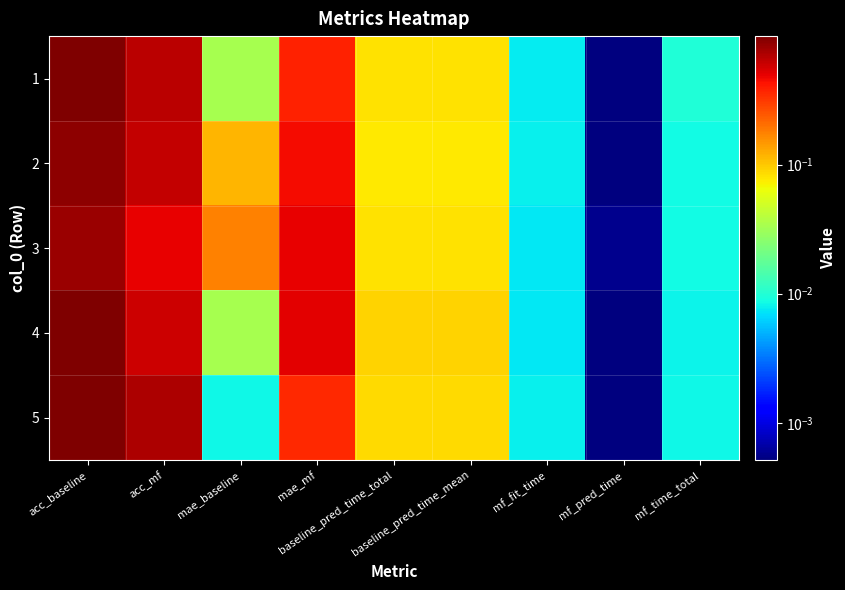

List the series in order of their peak value, highest first.

5, 1, 4, 2, 3